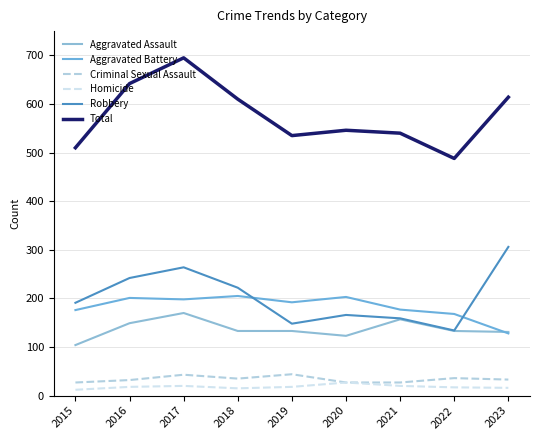

Between 2019 and 2022, which is larger?

2019